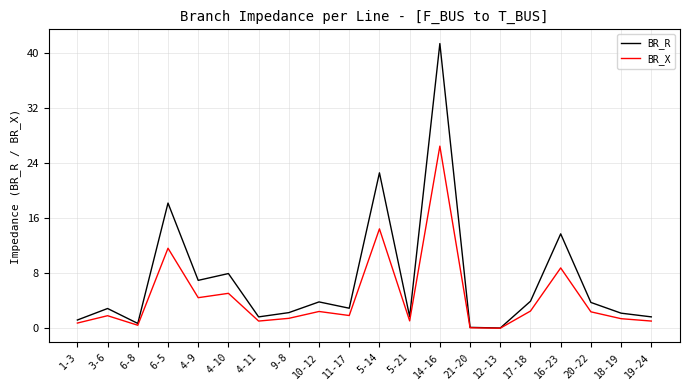

True or false: BR_R has a value of 0.8 at 10-12.

False